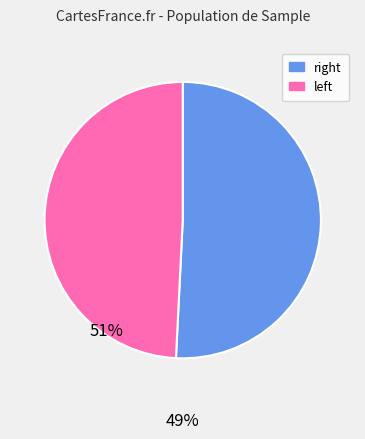

Does any single category account for the majority?

Yes